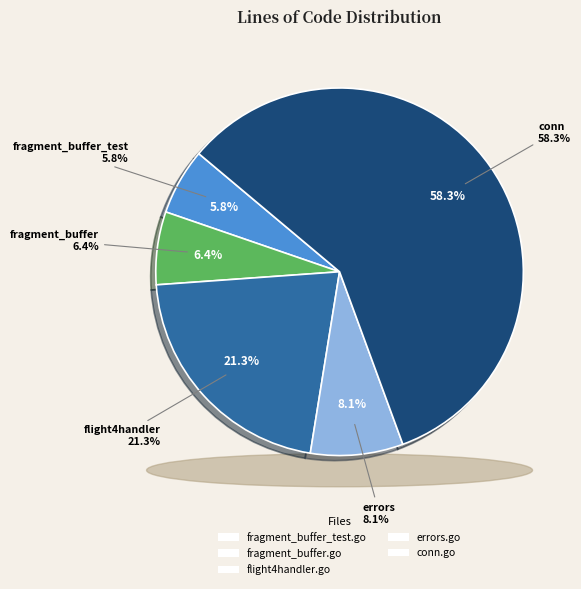

To the nearest percent, what percentage of the pie is errors.go?

8%